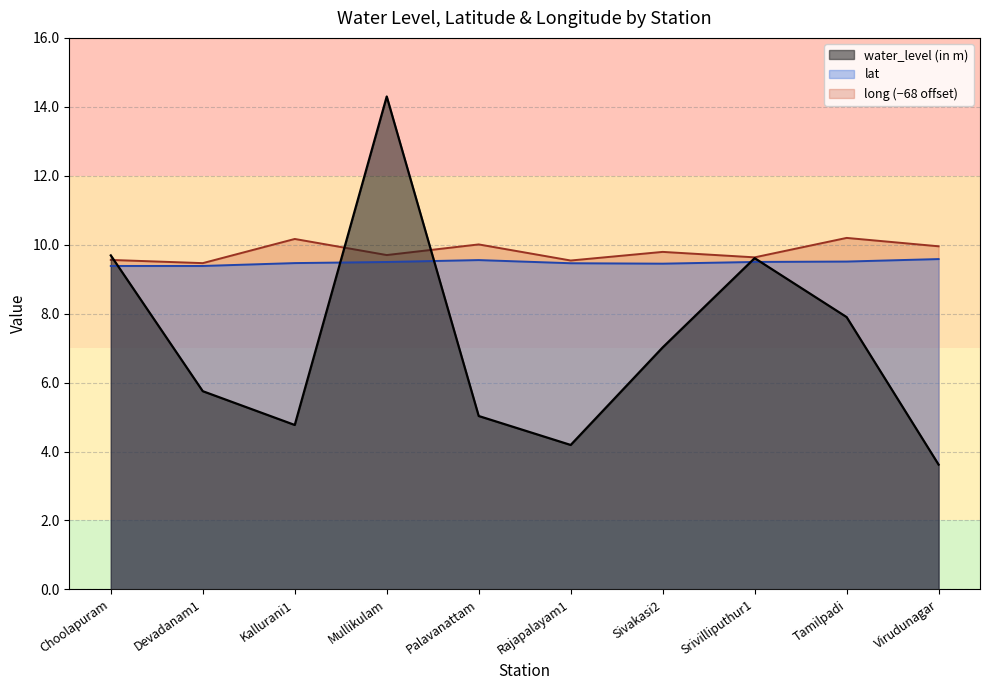

Which category has the lowest value in the lat series?

Choolapuram